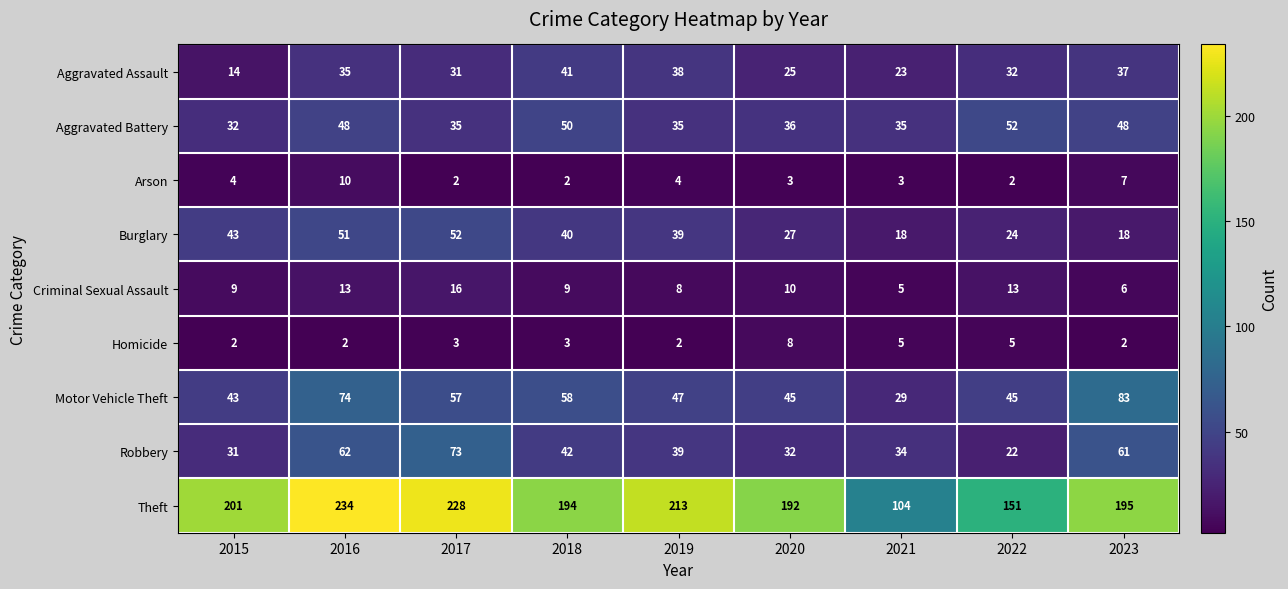

The value of Aggravated Battery at 2023 is 48. True or false?

True